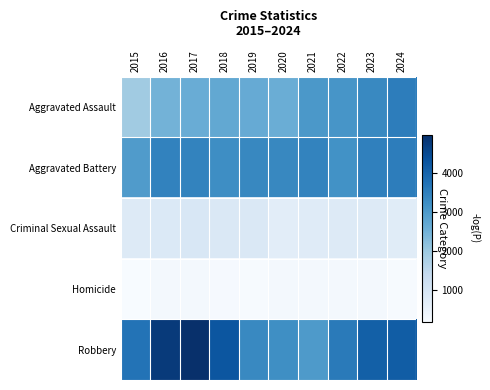

What is the total value across all series at 2022?

10996